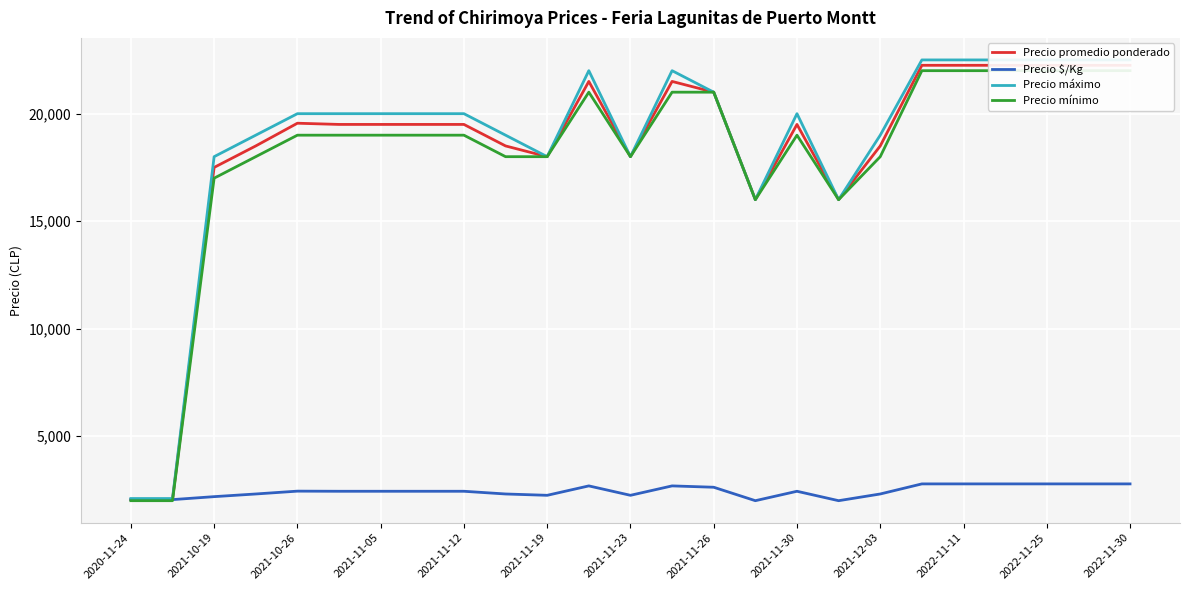

What is the average value of the Precio mínimo series?

18080